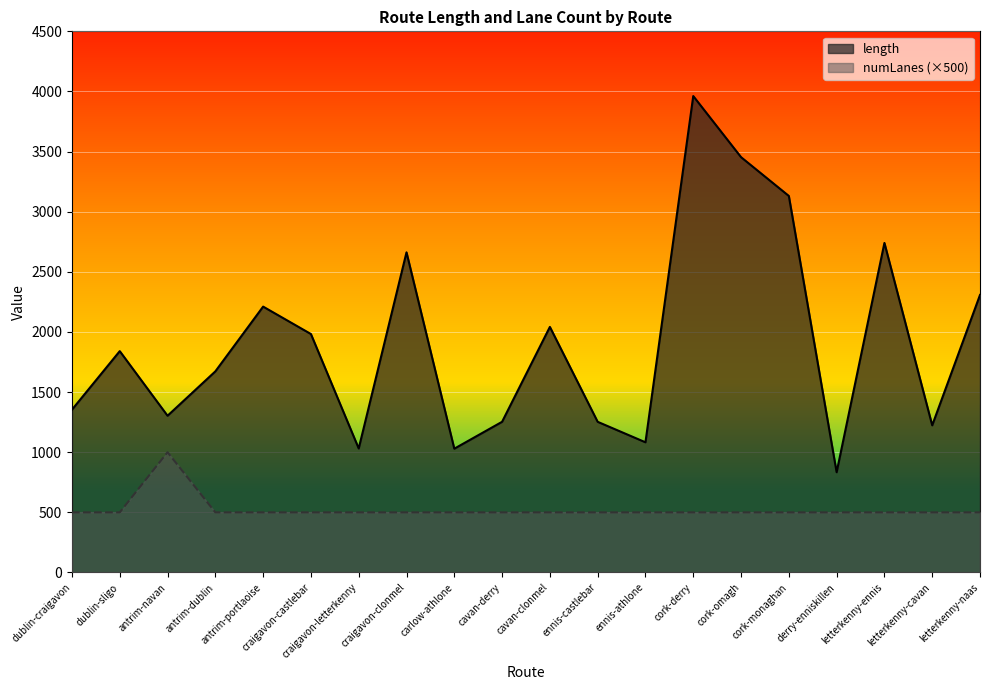

At how many categories does at least one series exceed 1729?

10